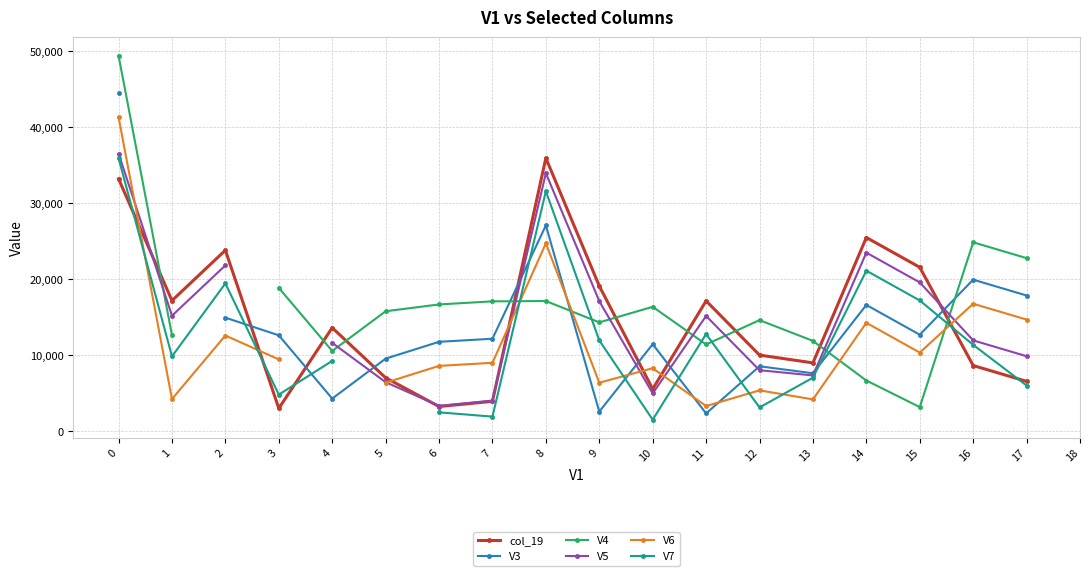

How many intersections are there between col_19 and V4?

9